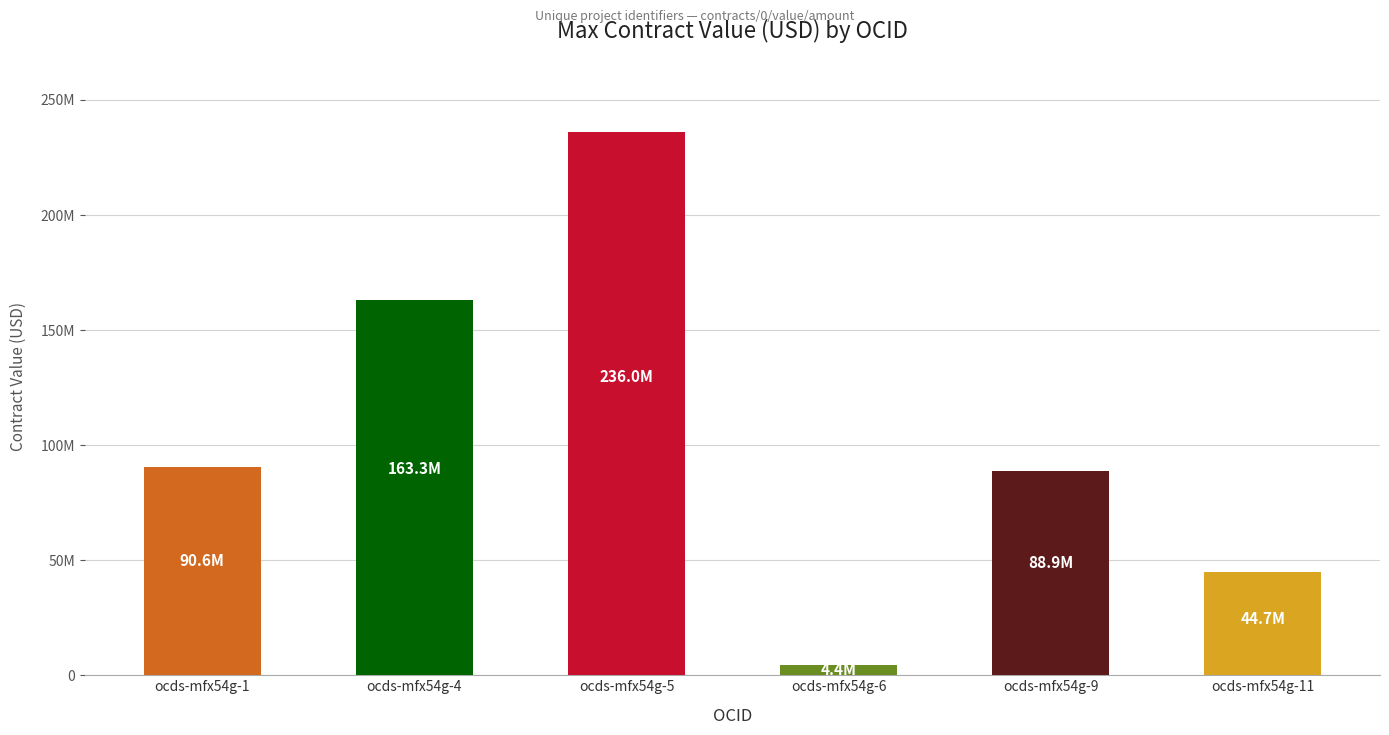

True or false: the data shows 4358740.6 at ocds-mfx54g-6.

True